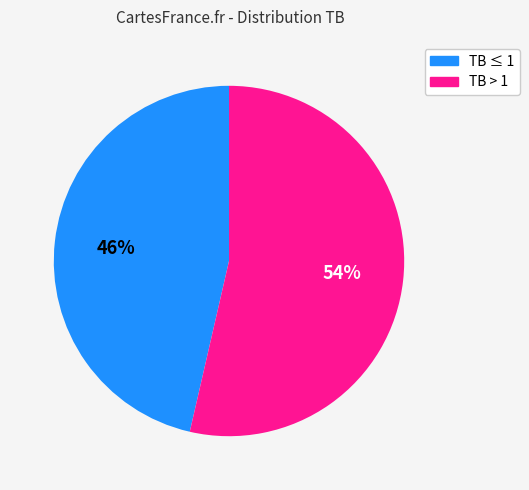

Is the sum of TB > 1 and TB ≤ 1 greater than half?

Yes